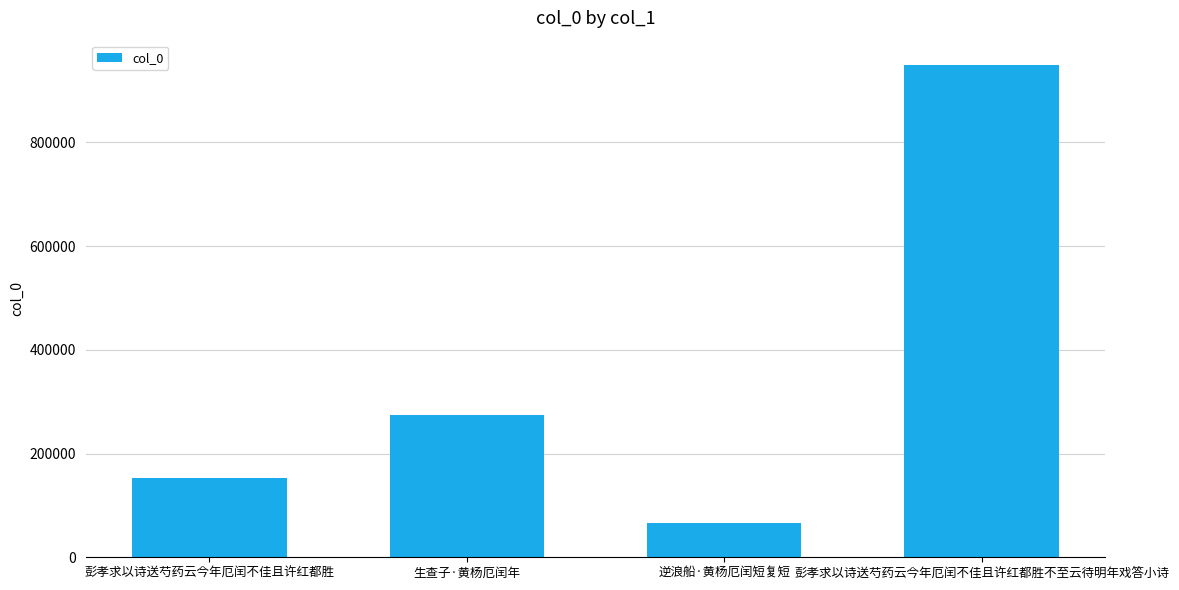

How many series are shown in this chart?

1